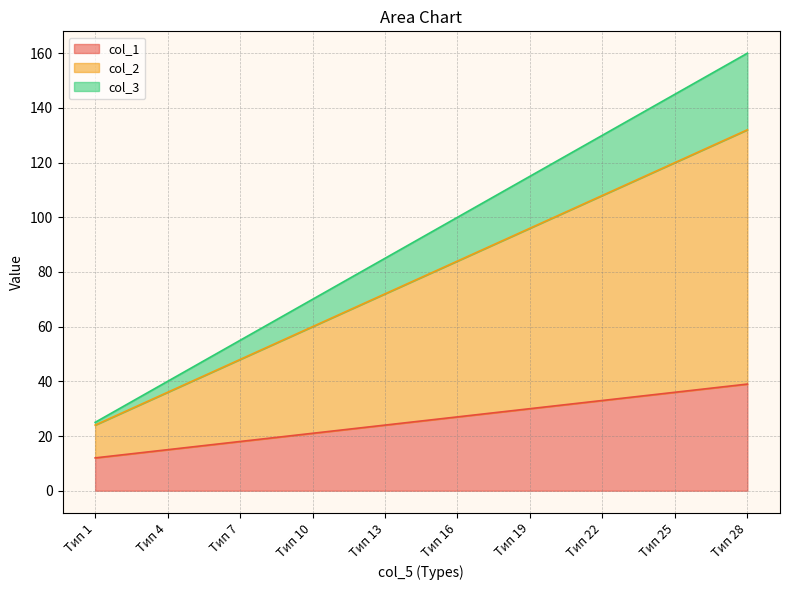

The value of col_3 at Тип 28 is 96. True or false?

False